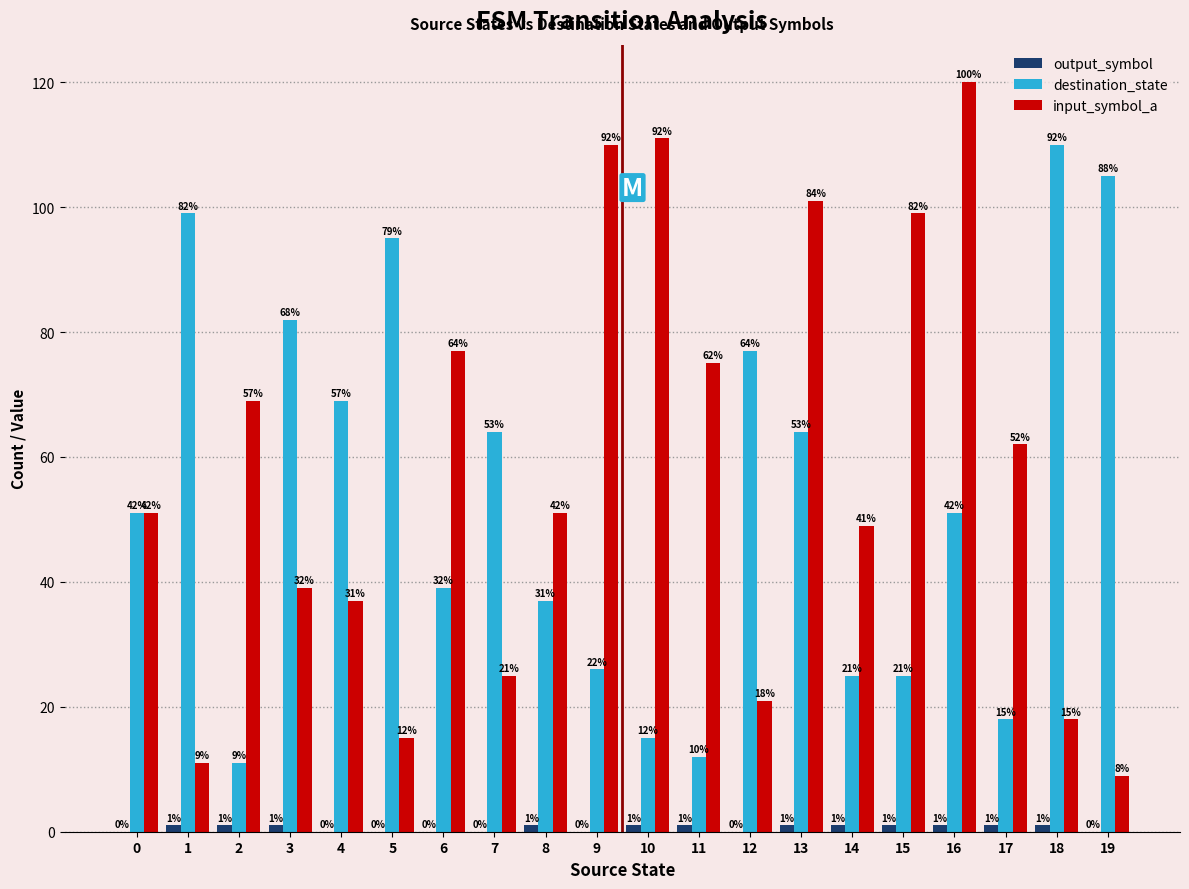

At which label does input_symbol_a reach its peak?

16